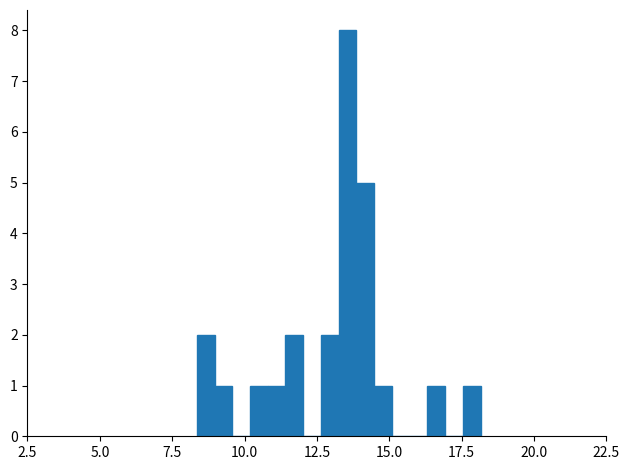

Around what value on the x-axis is the tallest bar? Give the approximate position of its centre, as read against the axis.

13.5